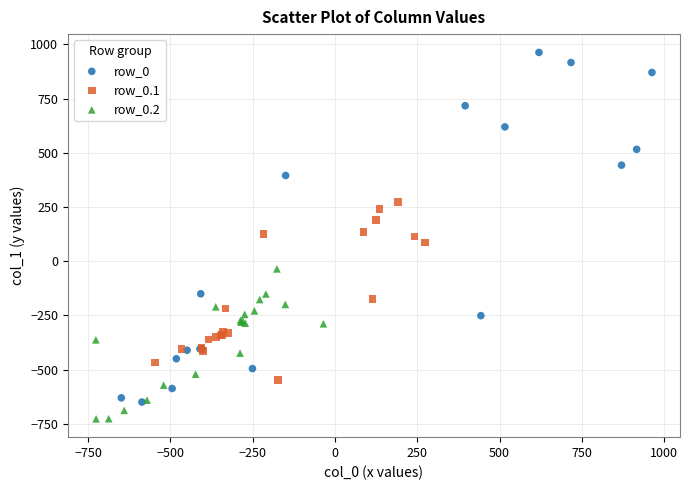

Which series has the largest Y range (max minus min)?

row_0